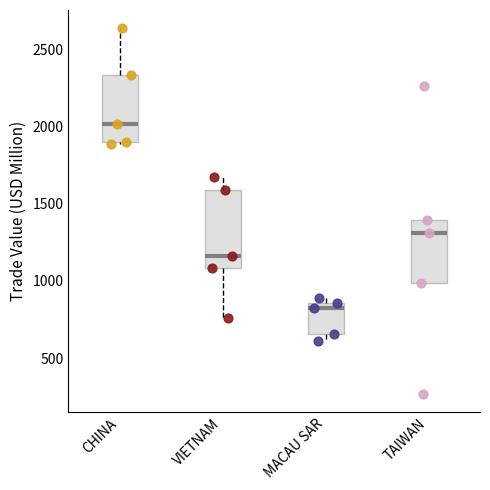

Reading left to right, transcribe this box plot: for each box, give where its median line is, the range the box spans, and where its two whiskers end, as read against the y-axis. The values are not printed on the chart, so give them approximately, as read against the axis.

CHINA: median 2000, box 1900 to 2350, whiskers 1900 (just below the box's lower edge) to 2650
VIETNAM: median 1150, box 1100 to 1600, whiskers 750 to 1650
MACAU SAR: median 800, box 650 to 850, whiskers 600 to 900
TAIWAN: median 1300, box 1000 to 1400, whiskers 1000 to 1400